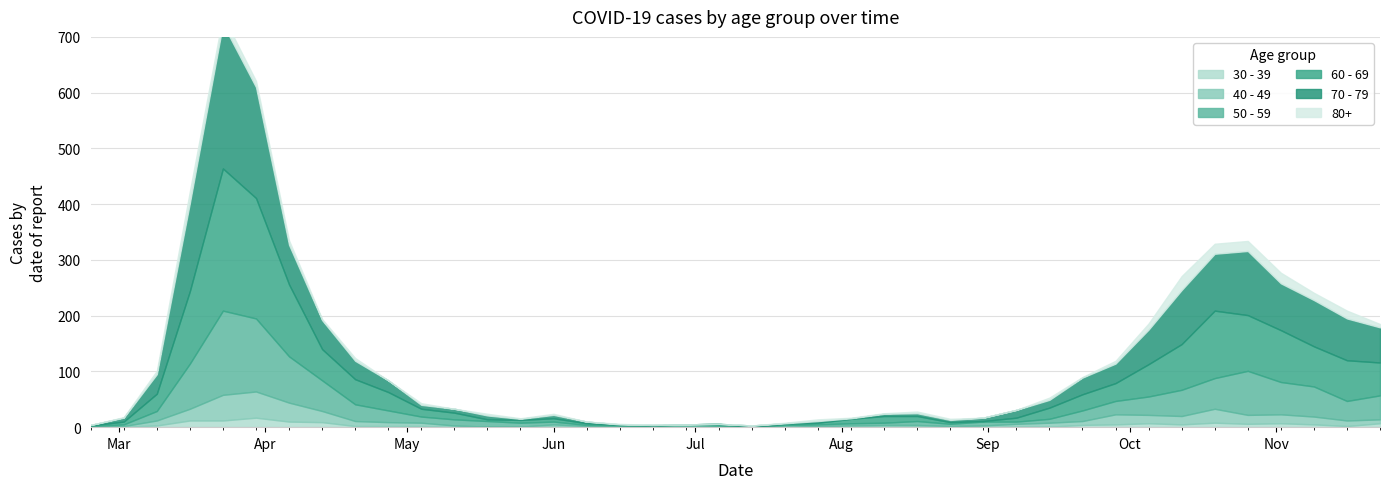

What is the greatest value displayed?

259